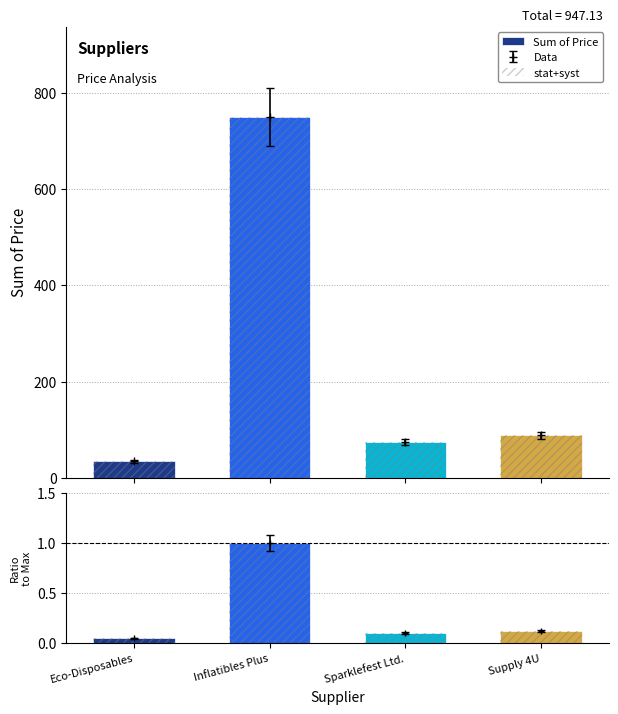

Is it true that Sum of Price equals 88.0 at Supply 4U?

True